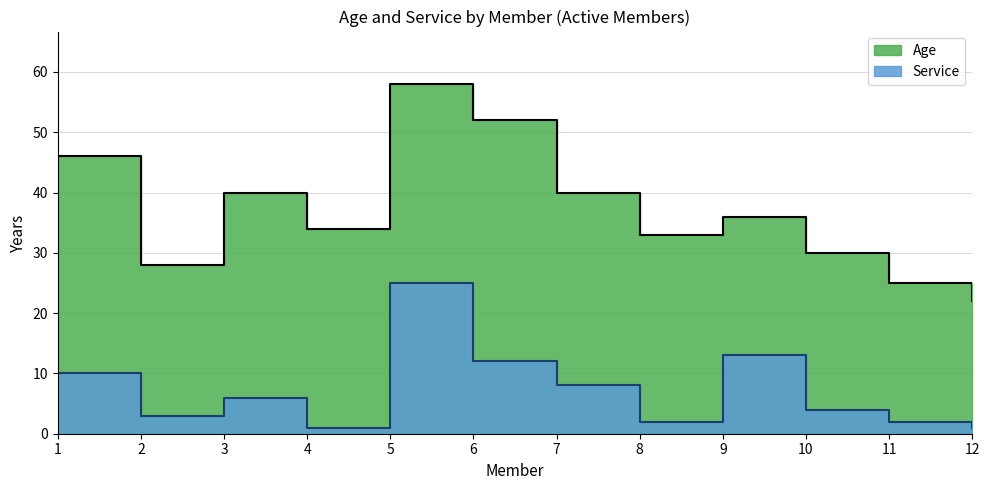

What is the difference between the Age values at 7 and 9?

4